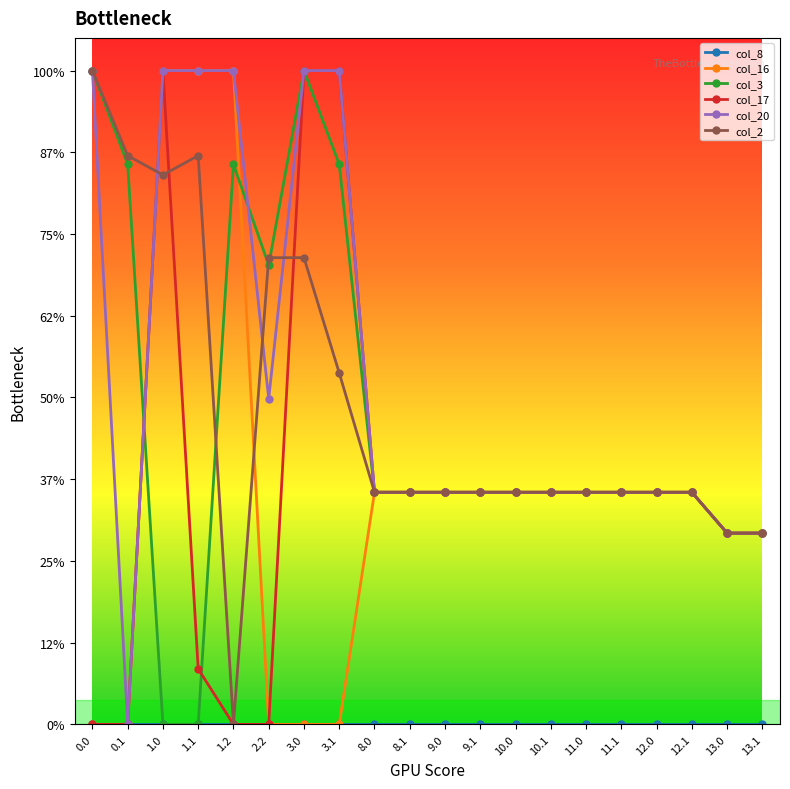

Reading left to right, extract all data points from this chart.

col_8: 0.0	0.0	0.0	0.0	0.0	0.0	0.0	0.0	0.0	0.0	0.0	0.0	0.0	0.0	0.0	0.0	0.0	0.0	0.0	0.0
col_16: 0.0	0.0	400.0	400.0	400.0	0.0	0.0	0.0	142.0	142.0	142.0	142.0	142.0	142.0	142.0	142.0	142.0	142.0	117.0	117.0
col_3: 400.0	342.7	0.0	0.0	342.7	281.0	400.0	342.7	142.0	142.0	142.0	142.0	142.0	142.0	142.0	142.0	142.0	142.0	117.0	117.0
col_17: 0.0	0.0	400.0	33.9	0.0	0.0	400.0	400.0	142.0	142.0	142.0	142.0	142.0	142.0	142.0	142.0	142.0	142.0	117.0	117.0
col_20: 400.0	0.0	400.0	400.0	400.0	199.2	400.0	400.0	142.0	142.0	142.0	142.0	142.0	142.0	142.0	142.0	142.0	142.0	117.0	117.0
col_2: 400.0	347.9	336.2	347.9	0.0	285.5	285.5	215.0	142.0	142.0	142.0	142.0	142.0	142.0	142.0	142.0	142.0	142.0	117.0	117.0